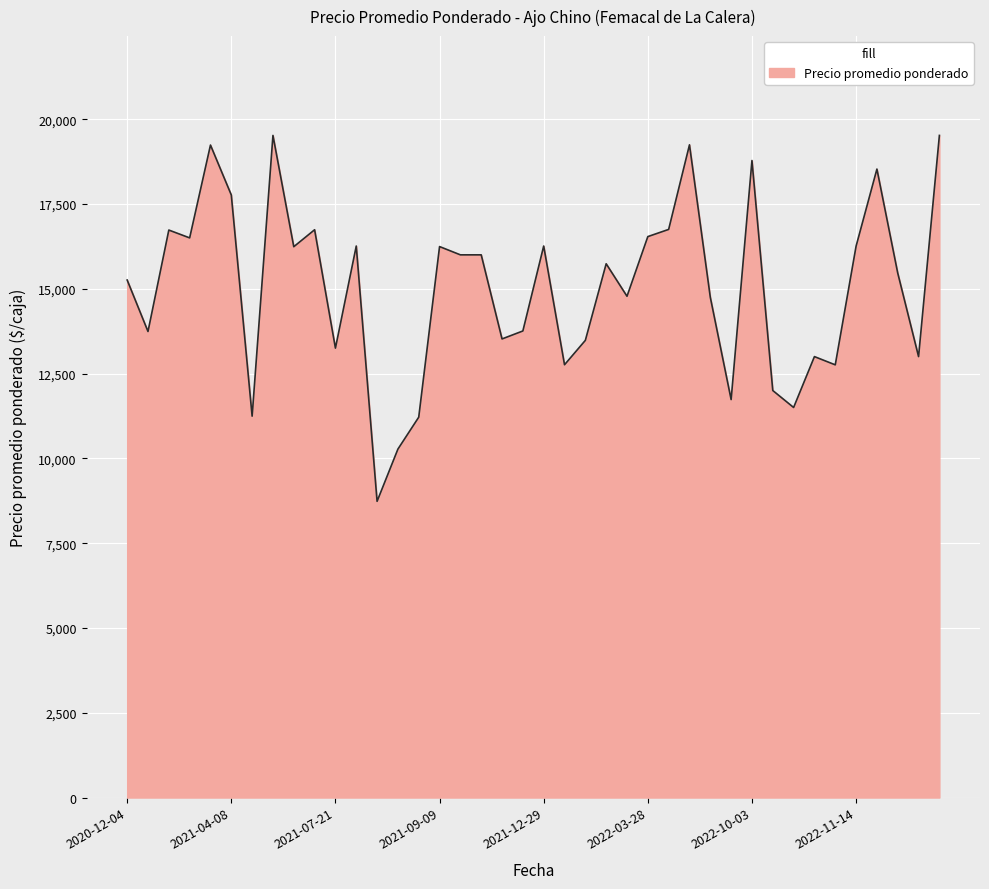

What is the difference between the second highest and minimum values?

10788